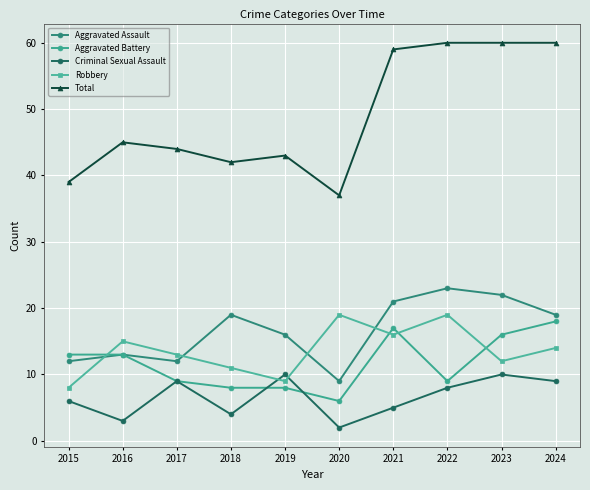

What is the difference between the Total values at 2023 and 2020?

23